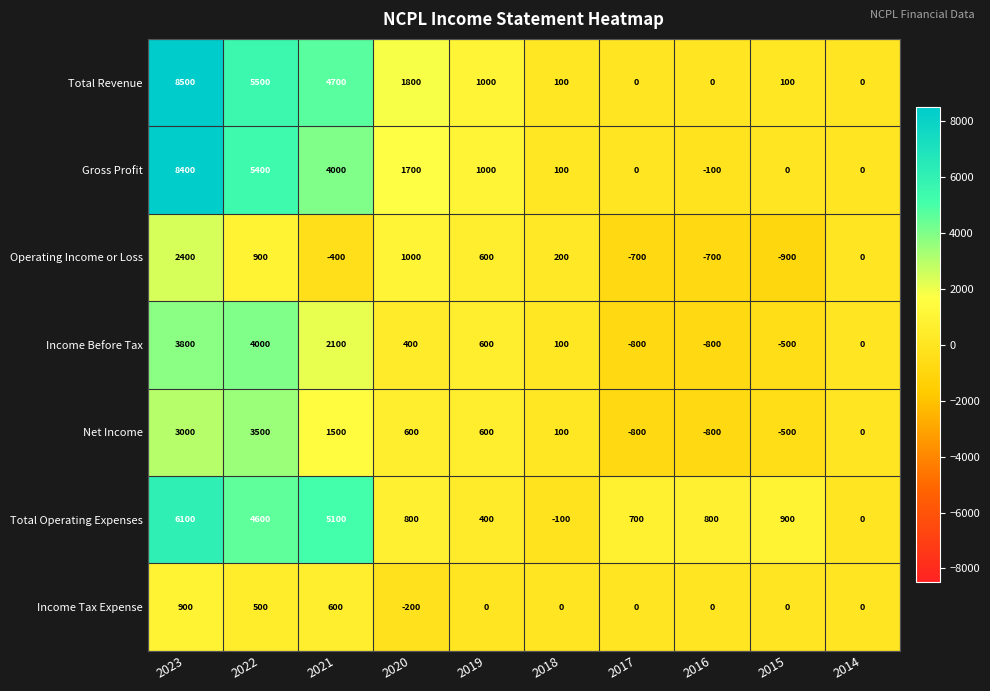

What is the total value across all series at 2016?

-1600